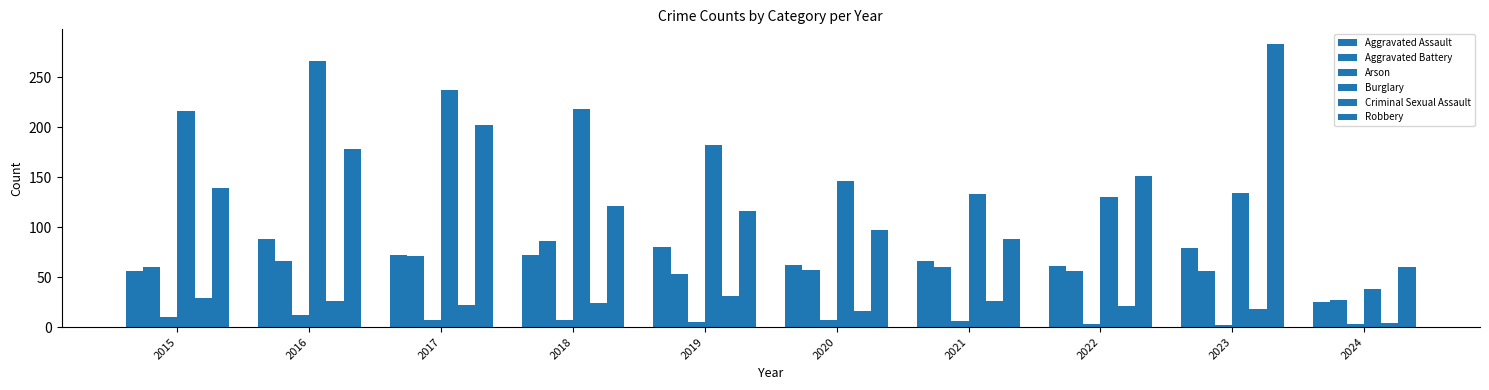

Reading right to left, extract all data points from this chart.

Aggravated Assault: 25	79	61	66	62	80	72	72	88	56
Aggravated Battery: 27	56	56	60	57	53	86	71	66	60
Arson: 3	2	3	6	7	5	7	7	12	10
Burglary: 38	134	130	133	146	182	218	237	266	216
Criminal Sexual Assault: 4	18	21	26	16	31	24	22	26	29
Robbery: 60	284	151	88	97	116	121	202	178	139